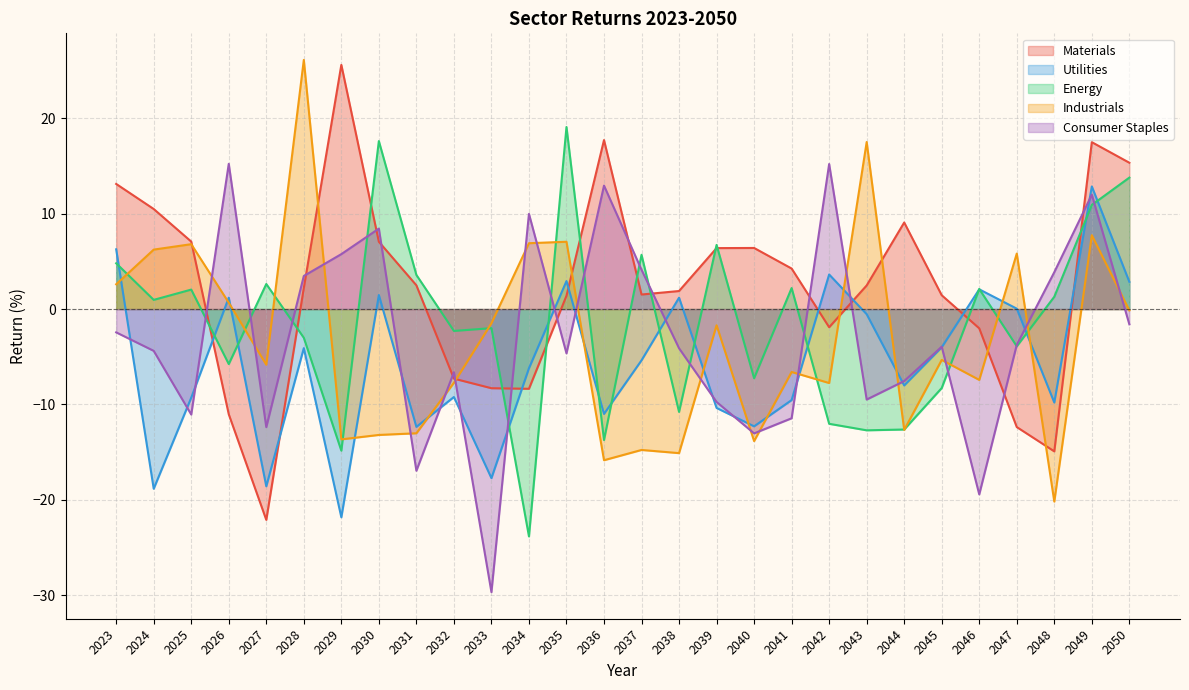

Which series has the largest total across all categories?

Materials